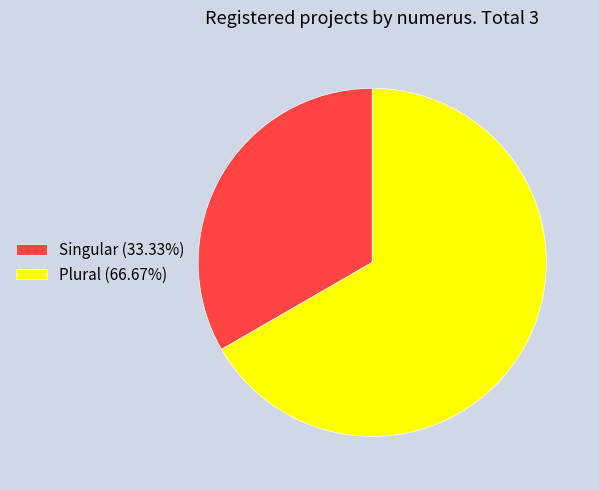

Approximately how many times larger is the value at Singular (33.33%) compared to Plural (66.67%)?

0.5